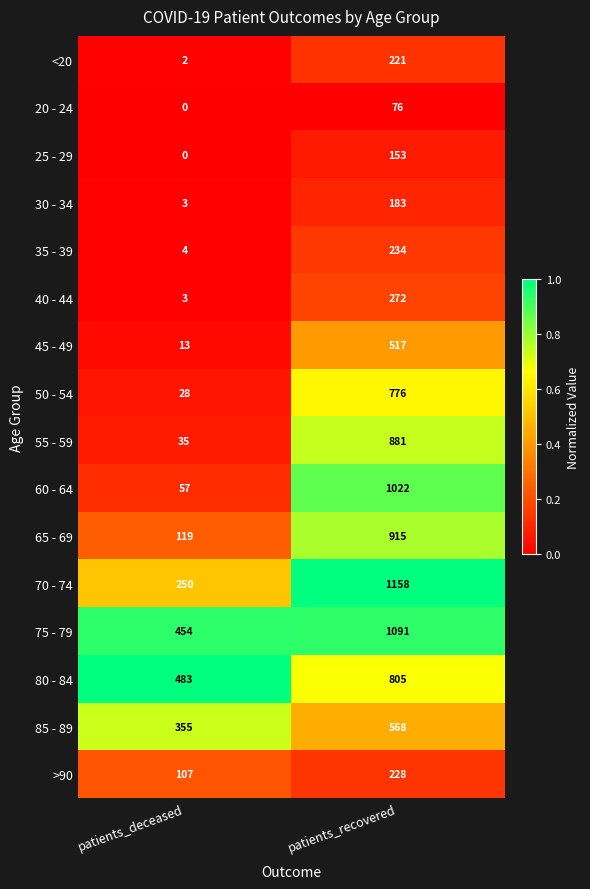

Read the 75 - 79 value at patients_deceased, to the nearest 10.

450